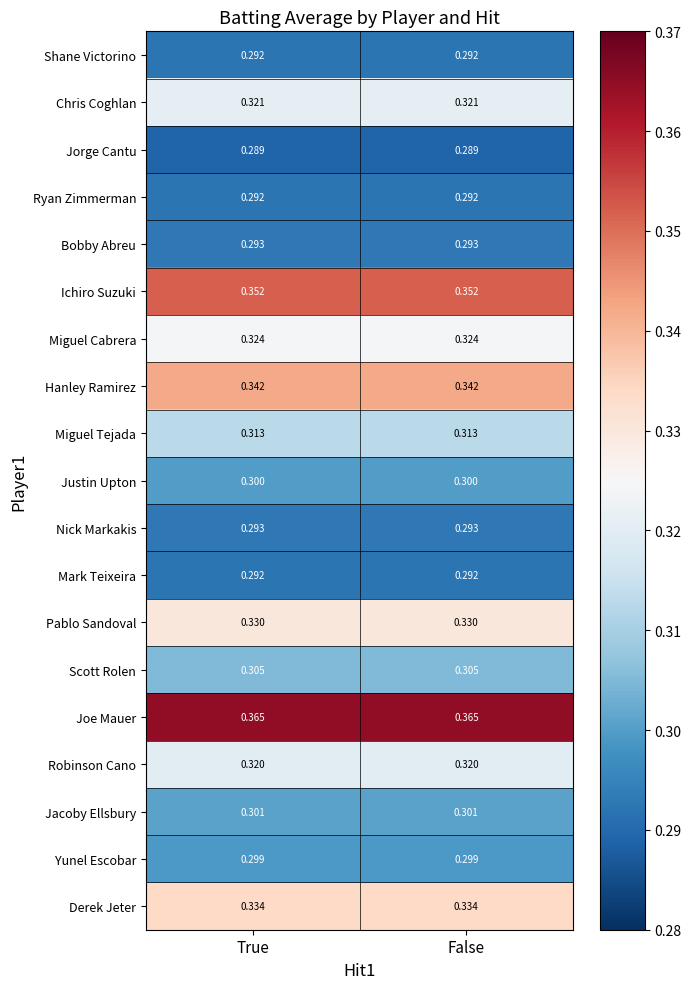

Which series has the largest total across all categories?

Joe Mauer